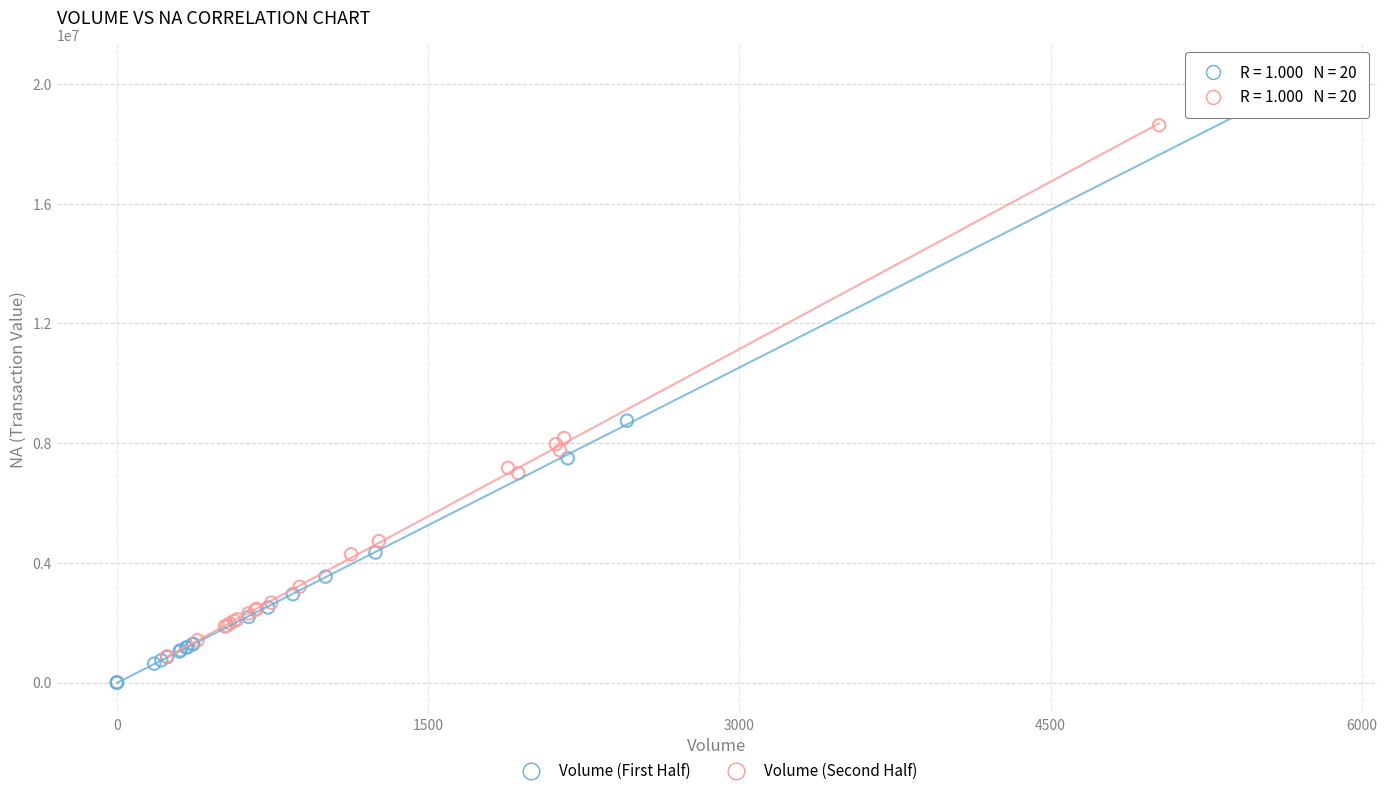

Which series contains the highest Y value?

Volume (First Half)